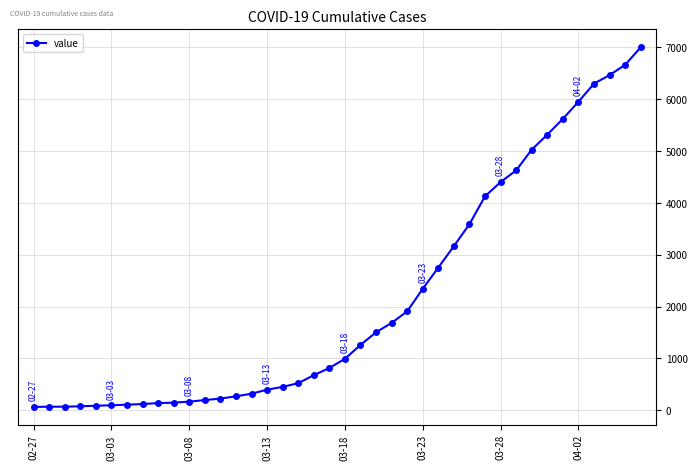

What is the greatest value displayed?

7002